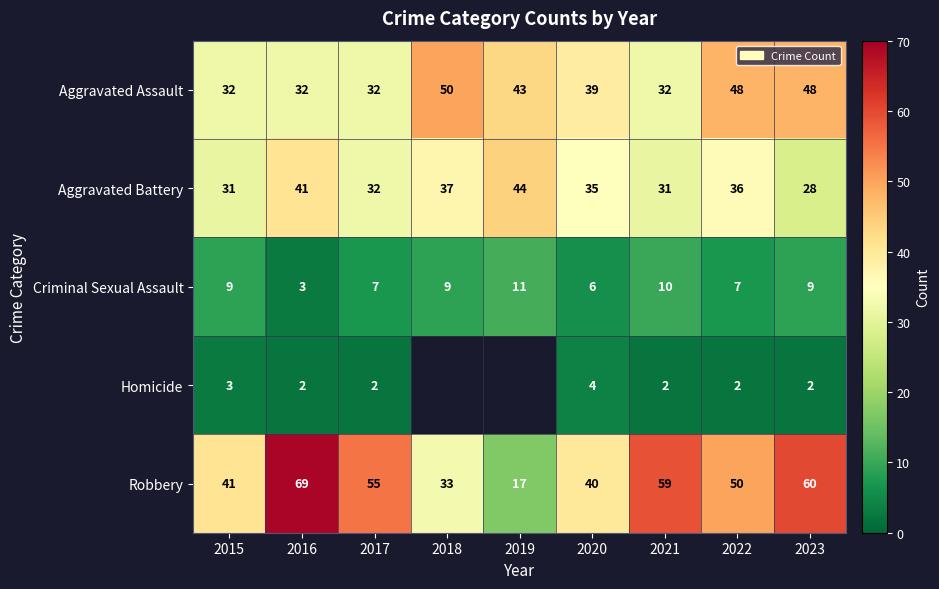

At how many categories does at least one series exceed 67?

1